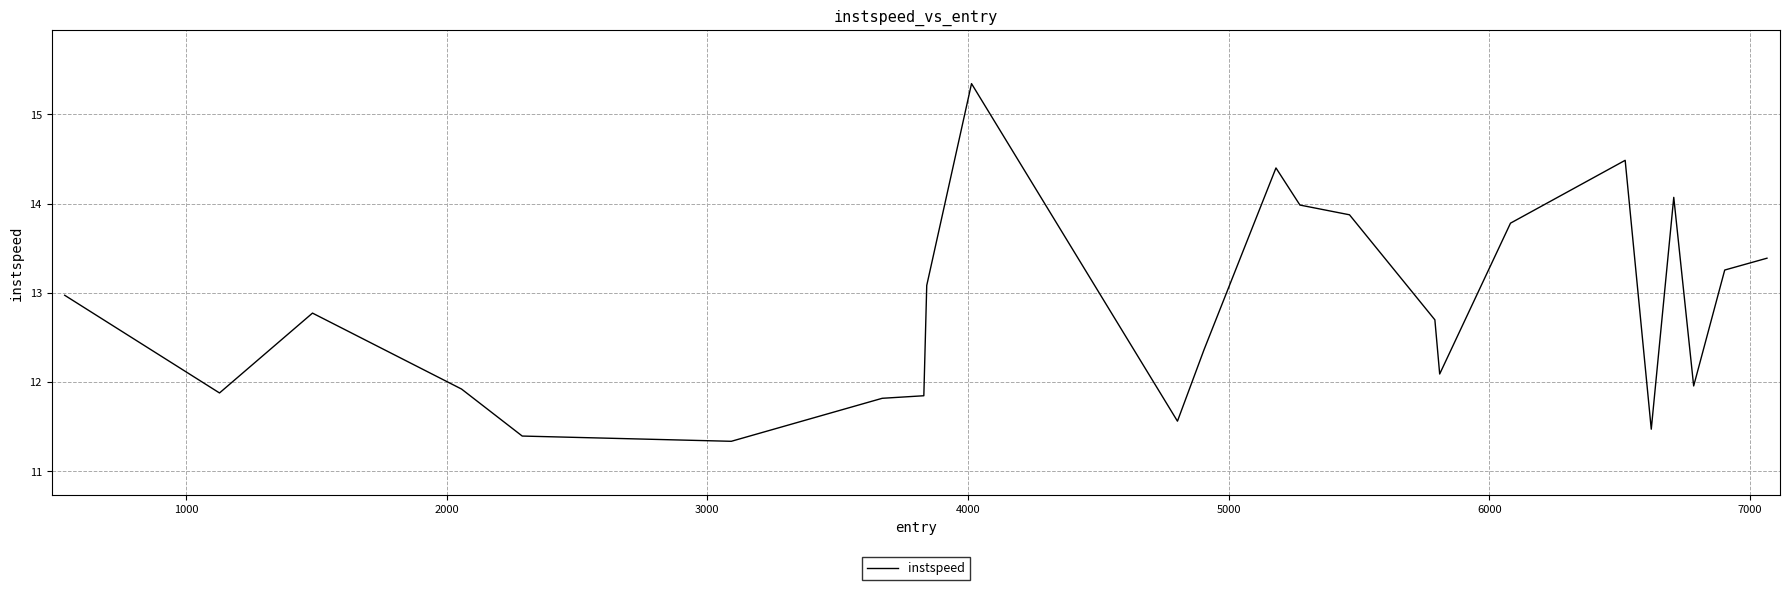

What is the greatest value displayed?

15.3